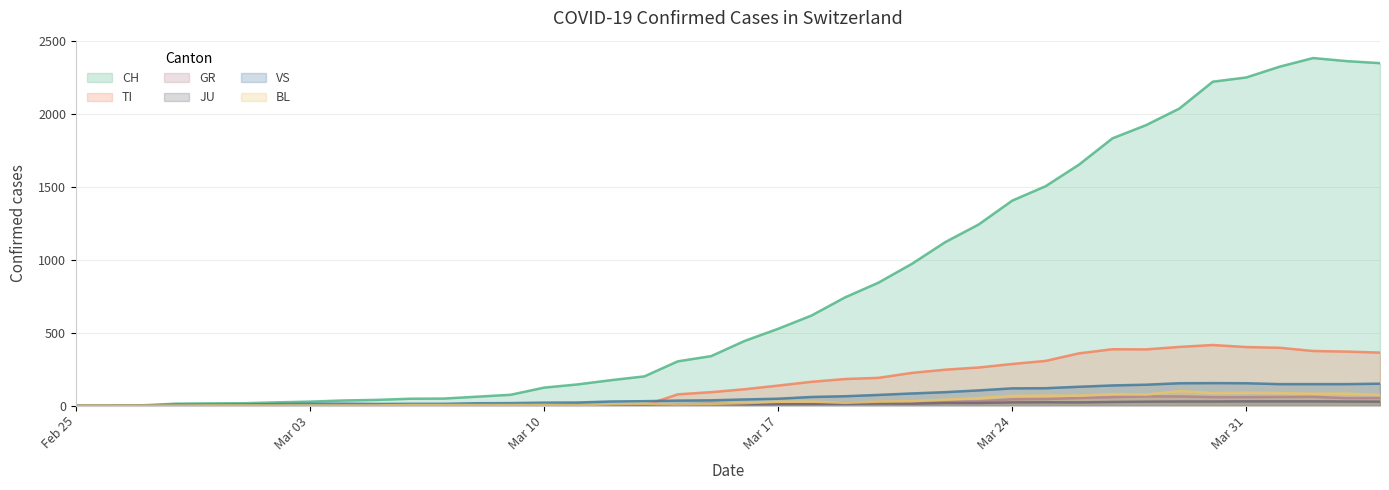

Which series has the largest total across all categories?

CH